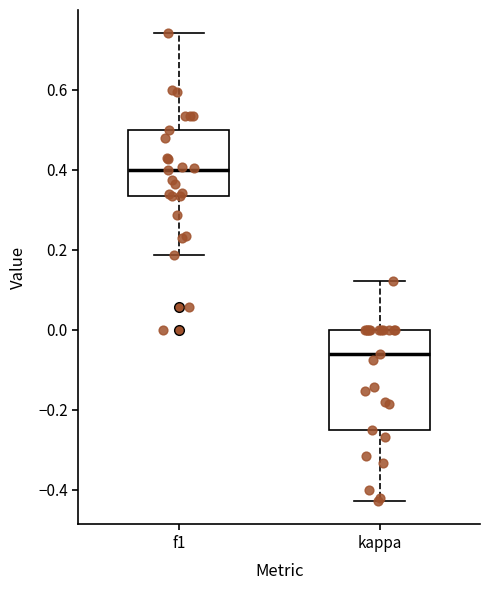

Where is the upper edge of the box for f1 on the y-axis? The values are not printed on the chart, so give them approximately, as read against the axis.

0.50